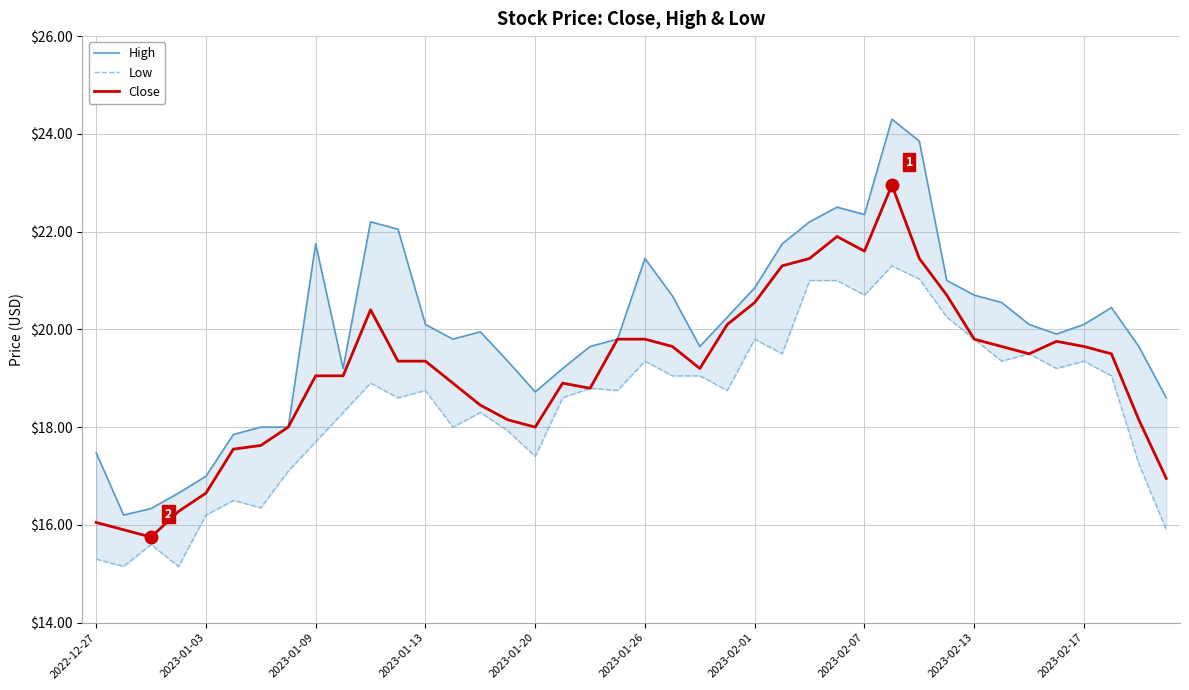

What is the total value across all series at 34?

59.1